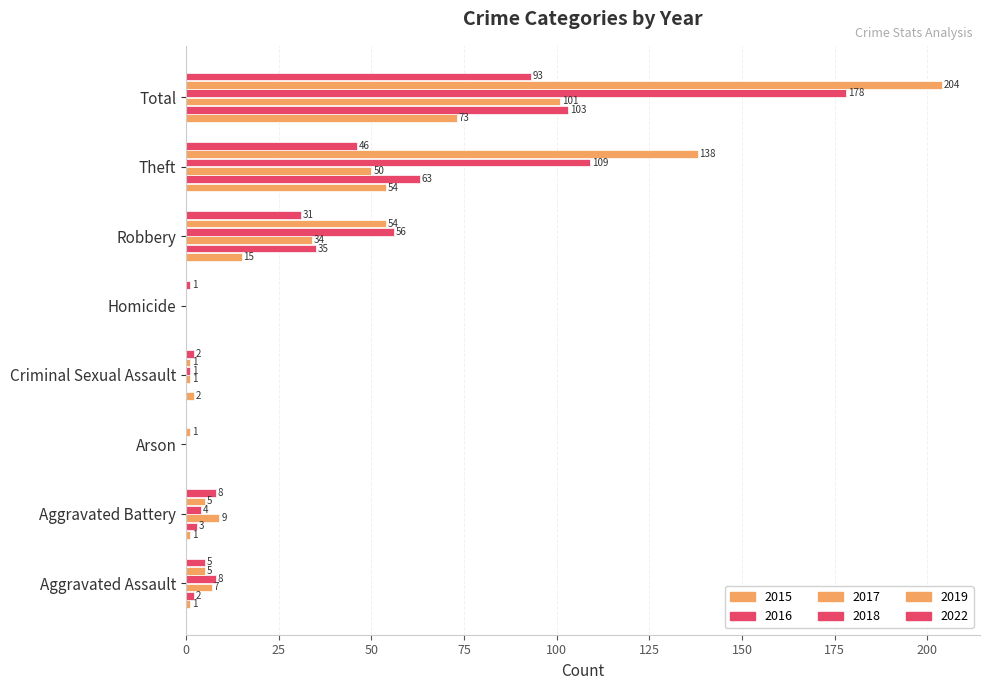

What is the value of the 2017 bar at the 1st from the left?

7